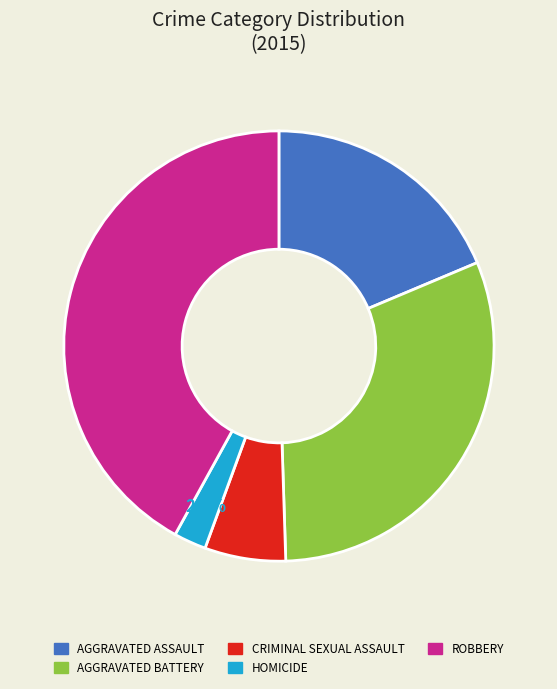

Does any single category account for the majority?

No